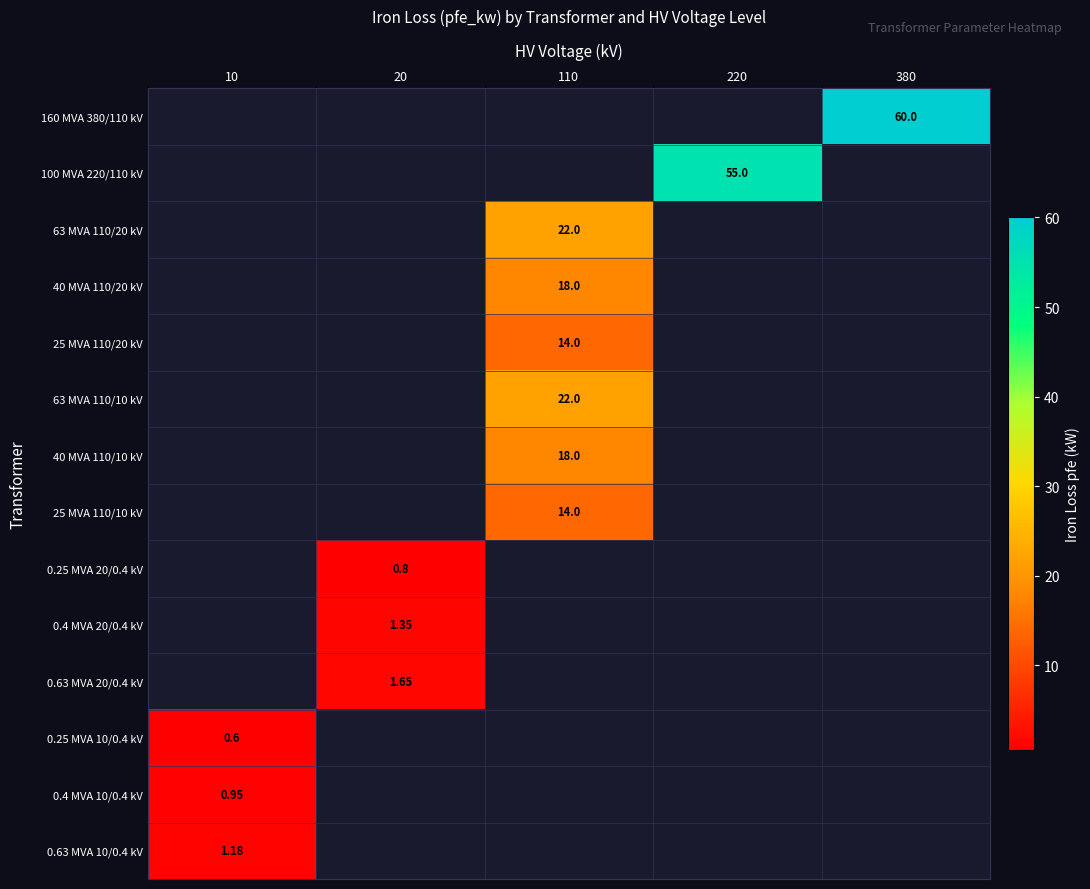

Which series changed the most between 110 and 220?

100 MVA 220/110 kV